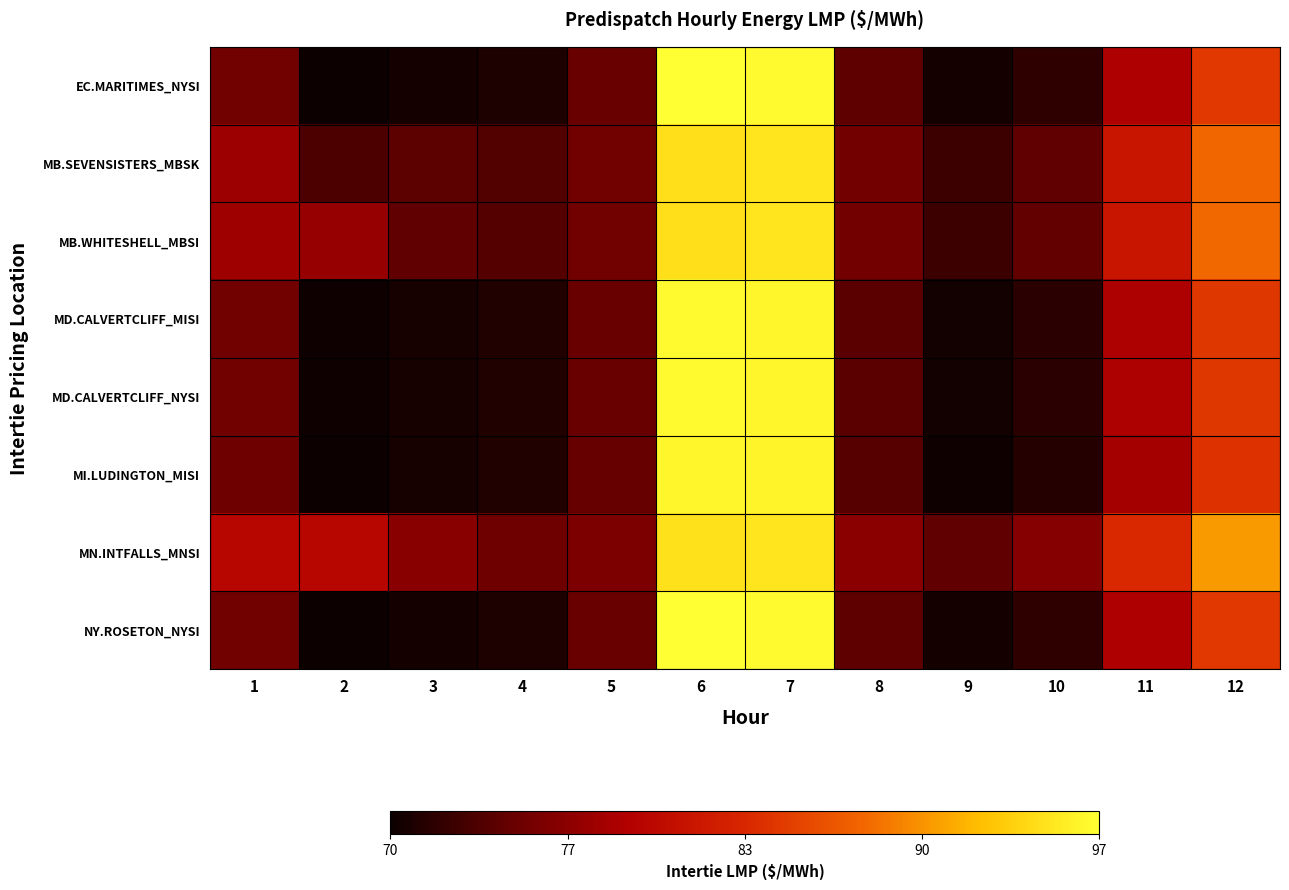

Between 9 and 4, which is larger?

4